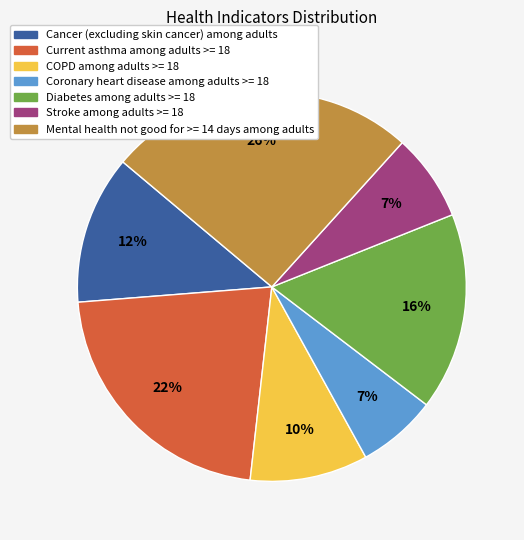

What percentage is the Diabetes among adults >= 18 slice, to the nearest percent?

16%